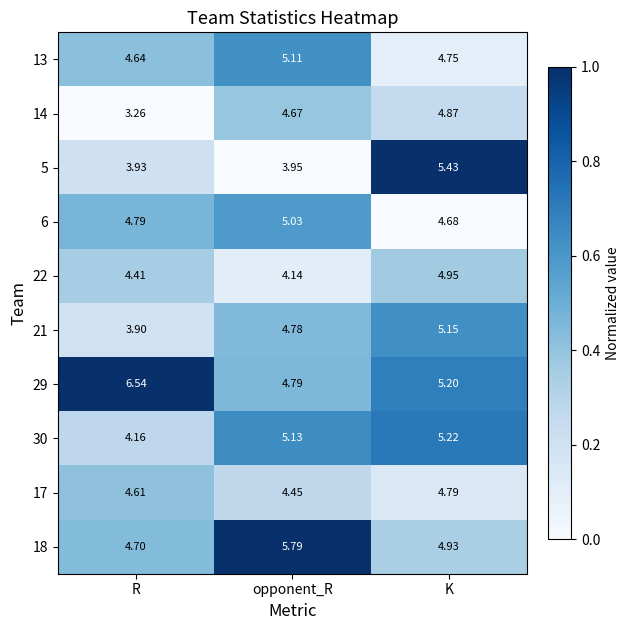

List the labels in order of 6 value, largest first.

opponent_R, R, K